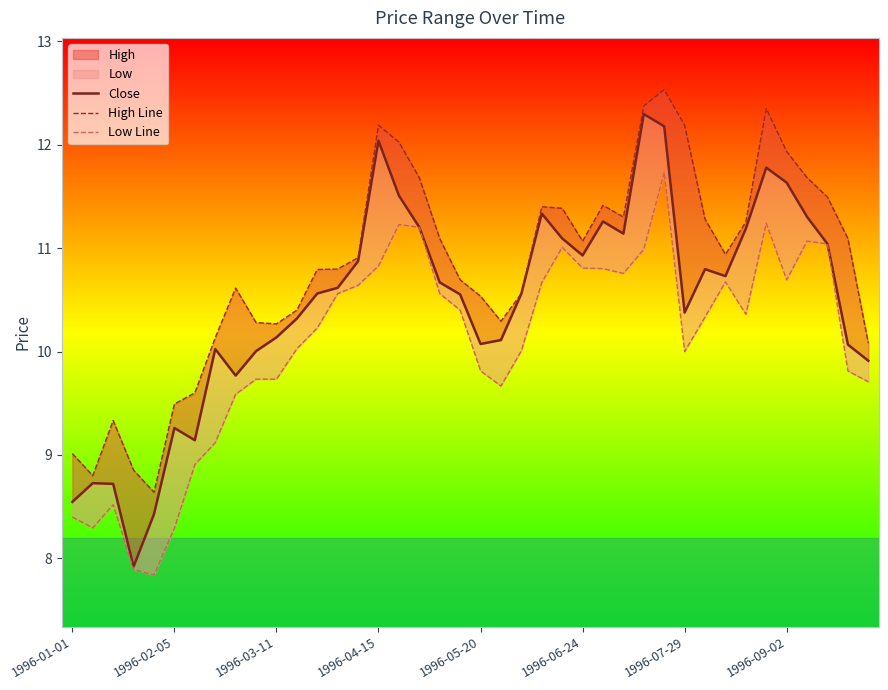

What is the average value of the High Line series?

10.8